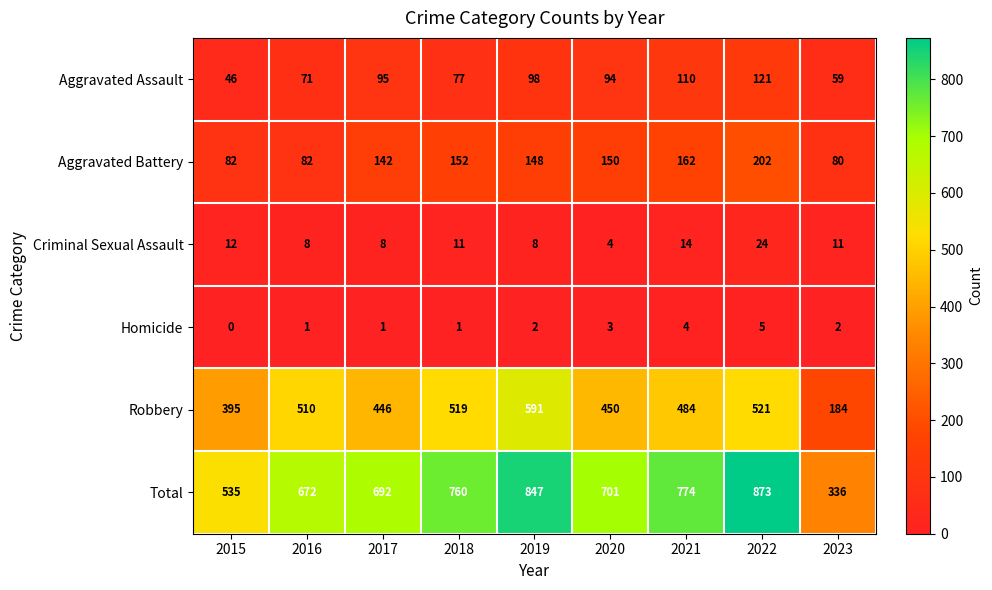

Which label corresponds to the largest value in the chart?

2022